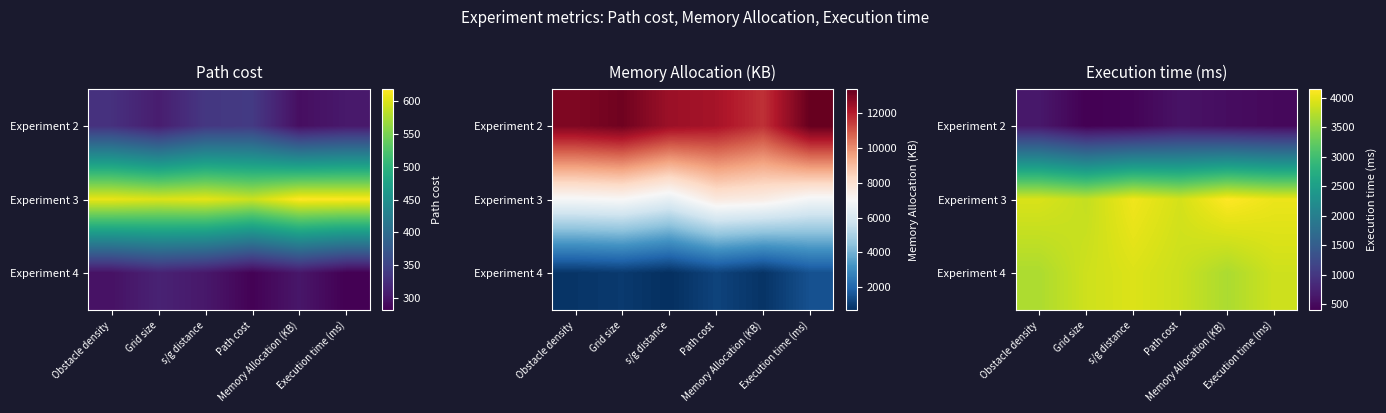

What is the approximate value of Experiment 3 at Grid size?

3813.6